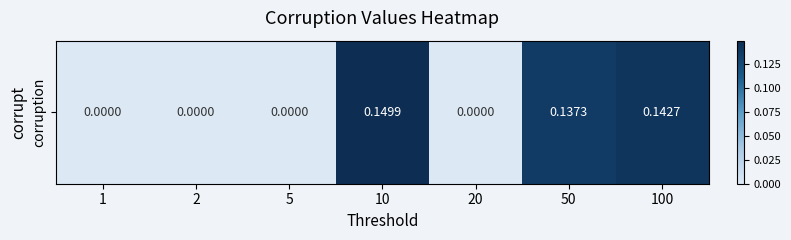

List the labels in order of value, largest first.

10, 100, 50, 1, 2, 5, 20